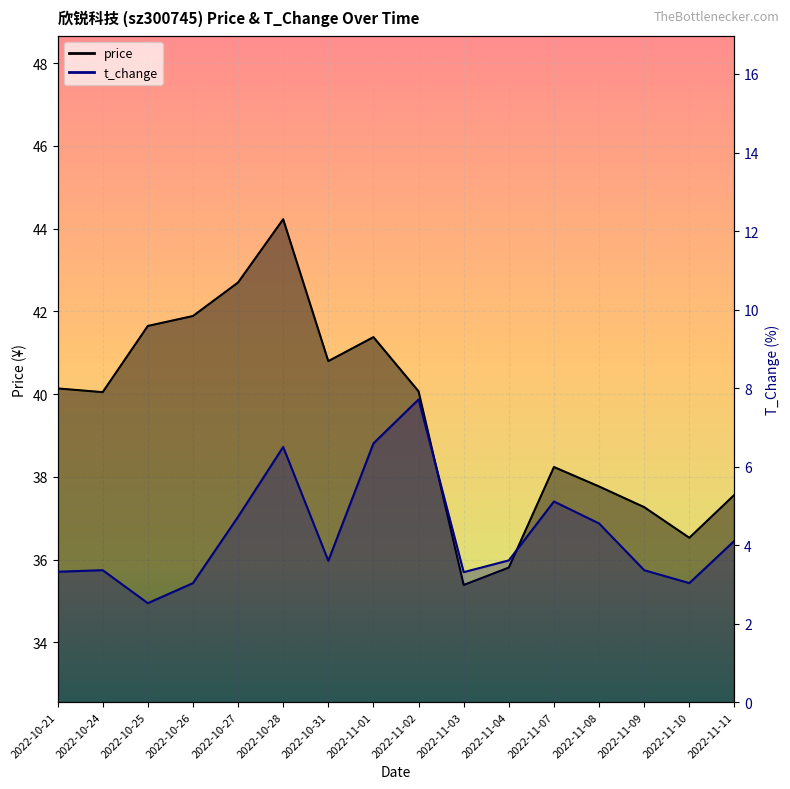

At which label is t_change closest to 5?

2022-11-07